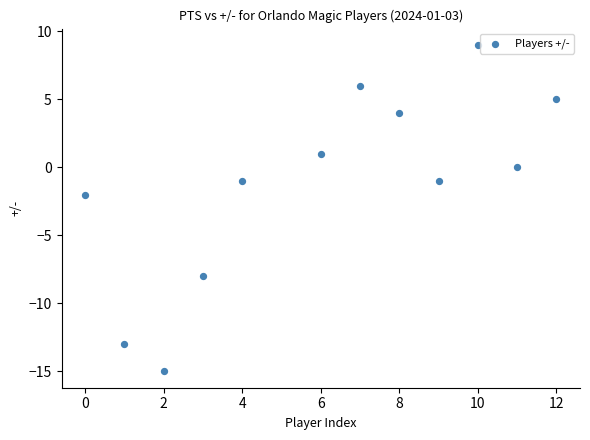

What is the range of X values (max minus min)?

12